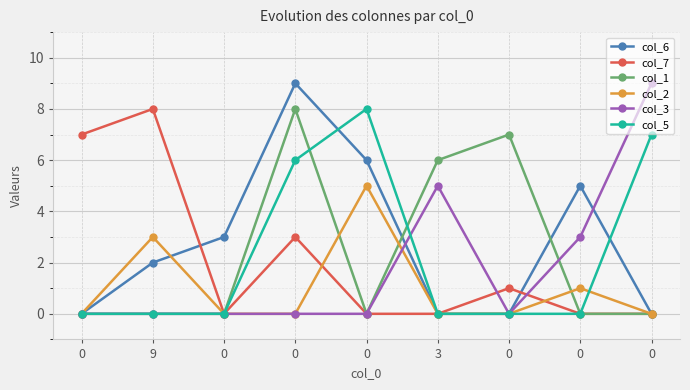

What is the sum of the col_2 values at 9 and 0?

4